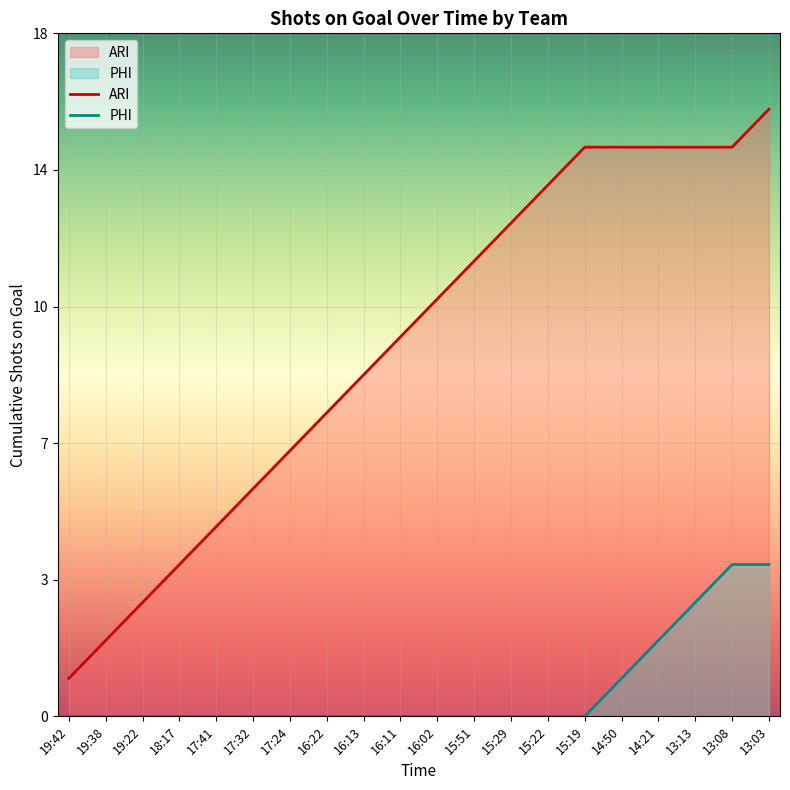

What is the lowest value of the ARI series?

1